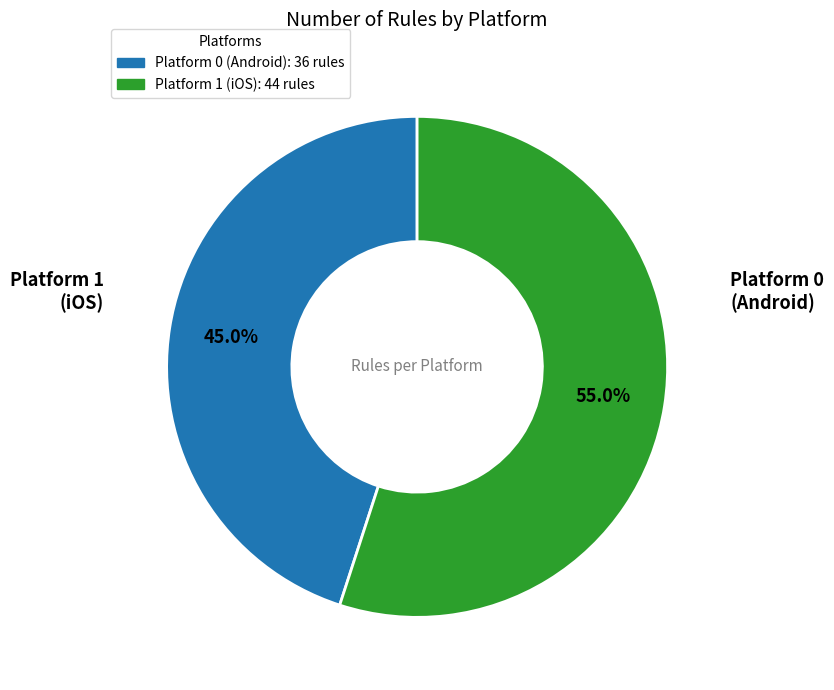

Which slice is the largest?

Platform 1 (iOS)